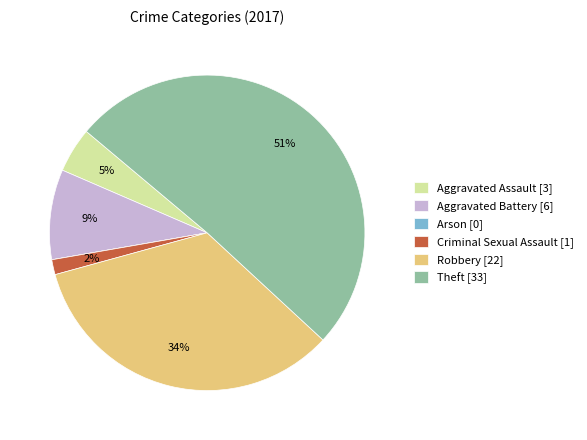

True or false: Aggravated Assault accounts for 13% of the total.

False